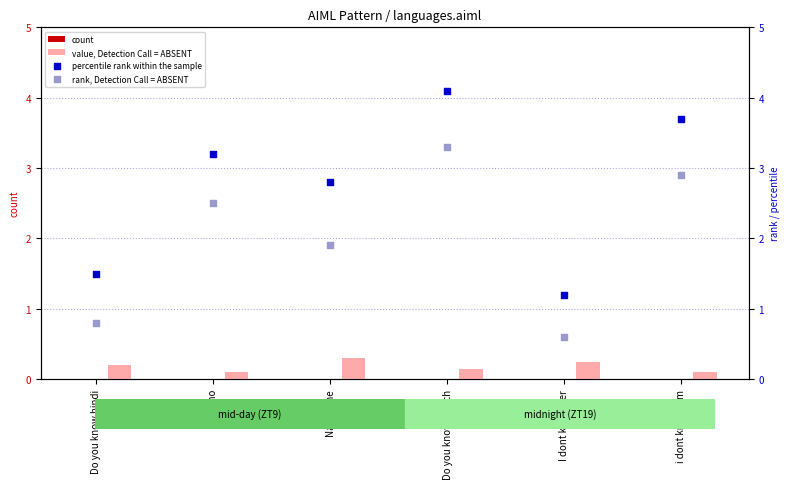

What are all the series names shown in the legend?

count, value, Detection Call = ABSENT, percentile rank within the sample, rank, Detection Call = ABSENT